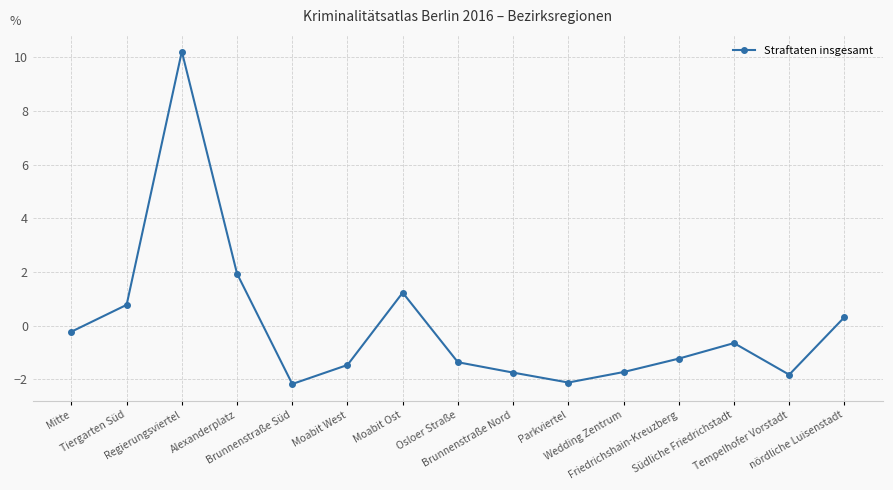

Reading left to right, transcribe all the data shown in this chart.

Mitte=-0.2	Tiergarten Süd=0.8	Regierungsviertel=10.2	Alexanderplatz=1.9	Brunnenstraße Süd=-2.2	Moabit West=-1.5	Moabit Ost=1.2	Osloer Straße=-1.4	Brunnenstraße Nord=-1.7	Parkviertel=-2.1	Wedding Zentrum=-1.7	Friedrichshain-Kreuzberg=-1.2	Südliche Friedrichstadt=-0.6	Tempelhofer Vorstadt=-1.8	nördliche Luisenstadt=0.3